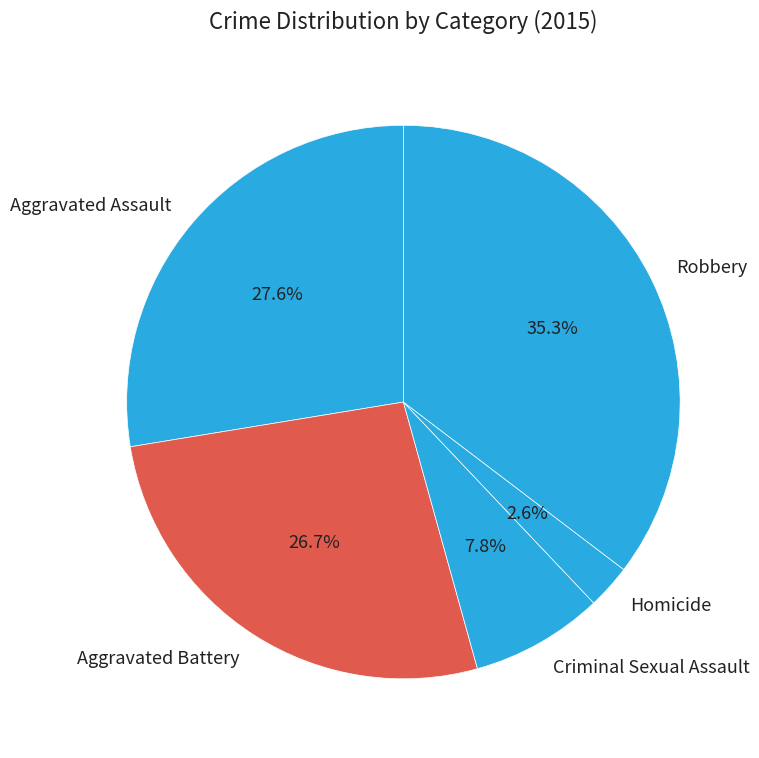

Approximately how many times larger is the value at Aggravated Battery compared to Criminal Sexual Assault?

3.4